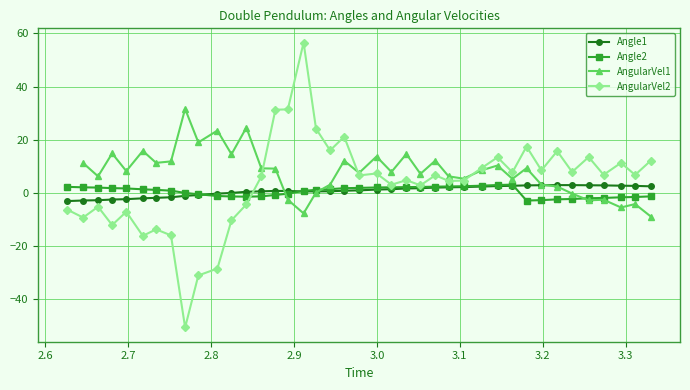

How many values in the Angle1 series are below 0?

11